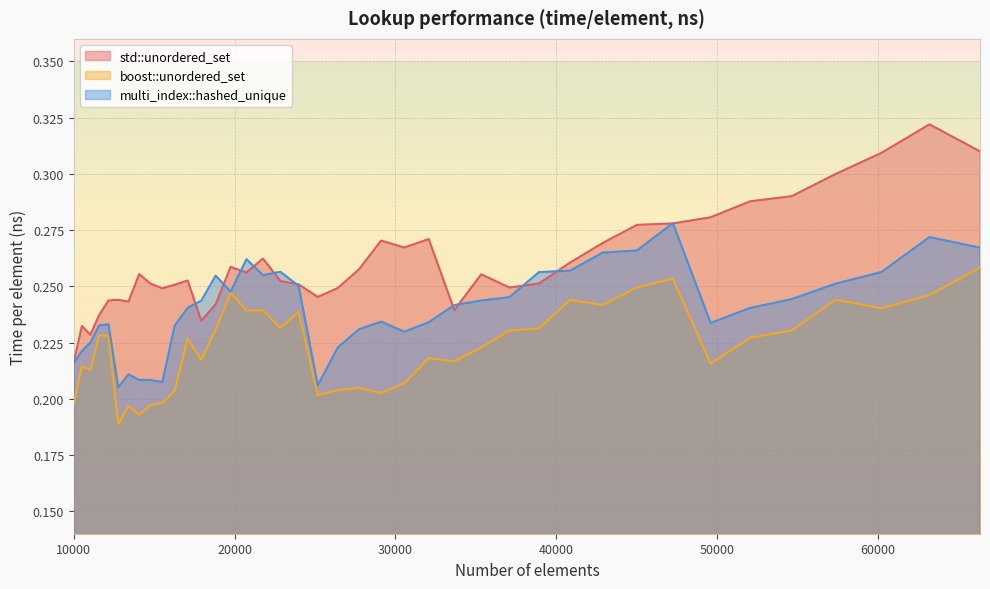

At which category does the chart reach its minimum across all series?

12760